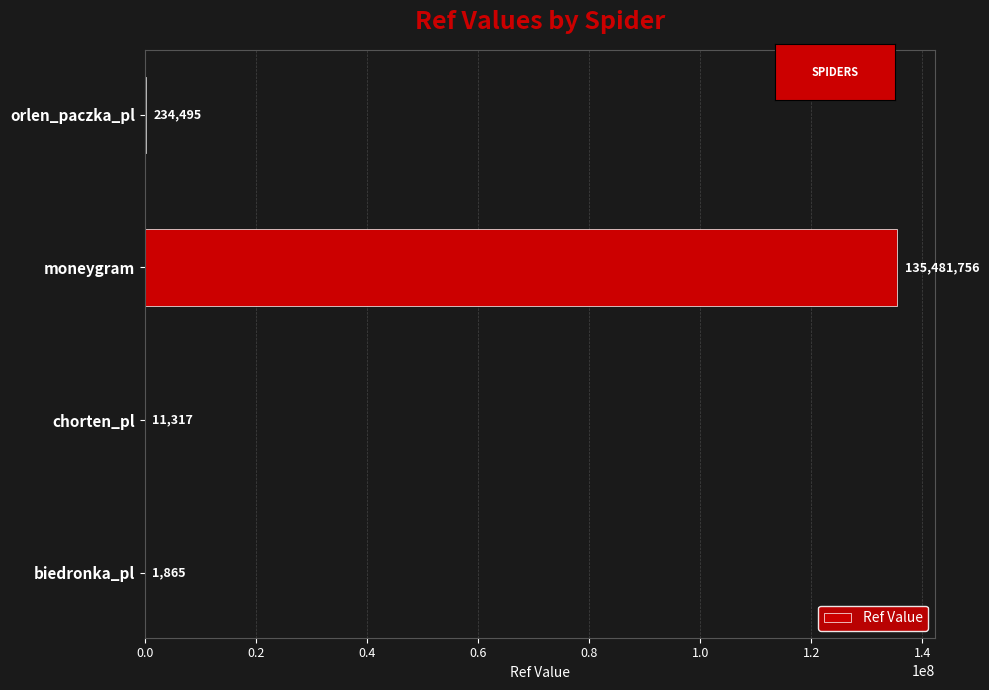

At which label is the value closest to 67741810?

orlen_paczka_pl